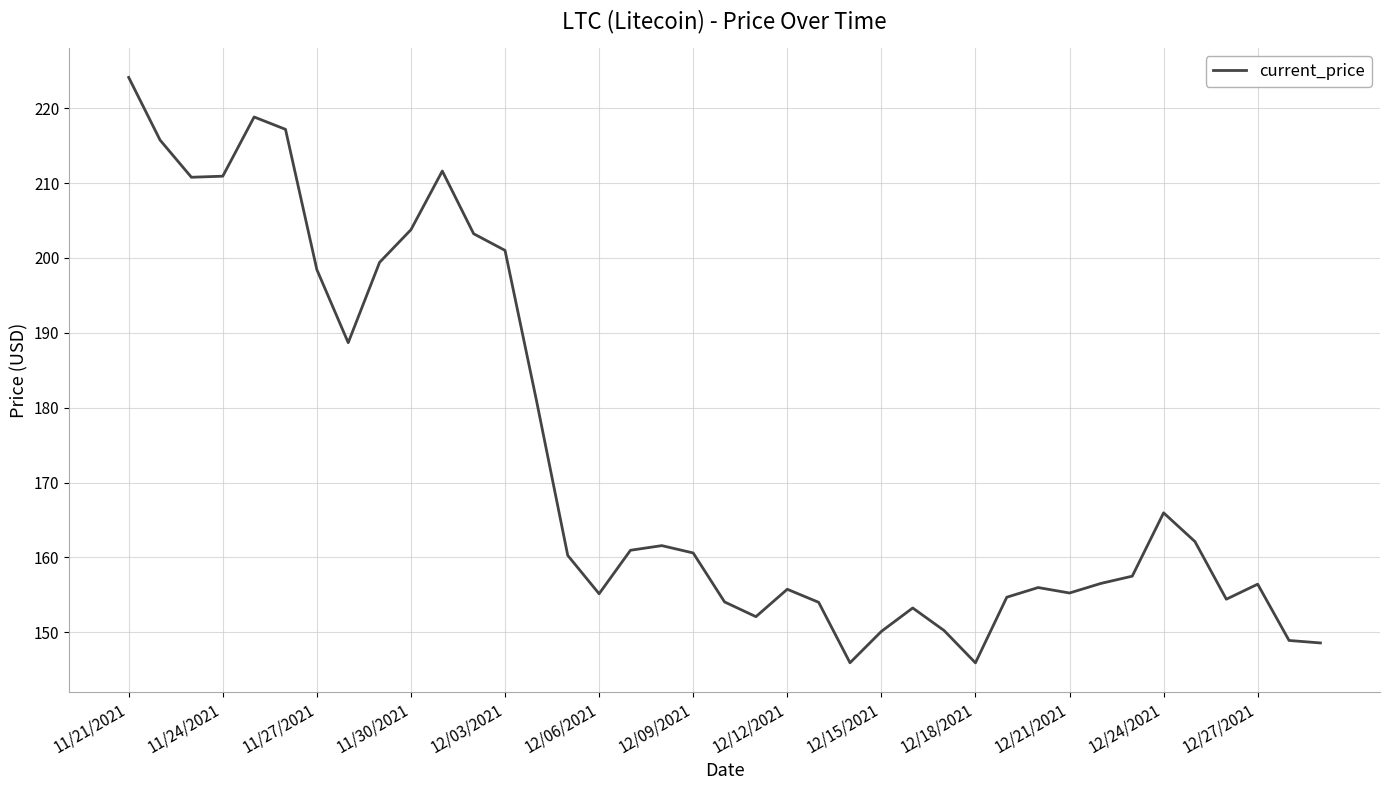

What is the greatest value displayed?

224.1